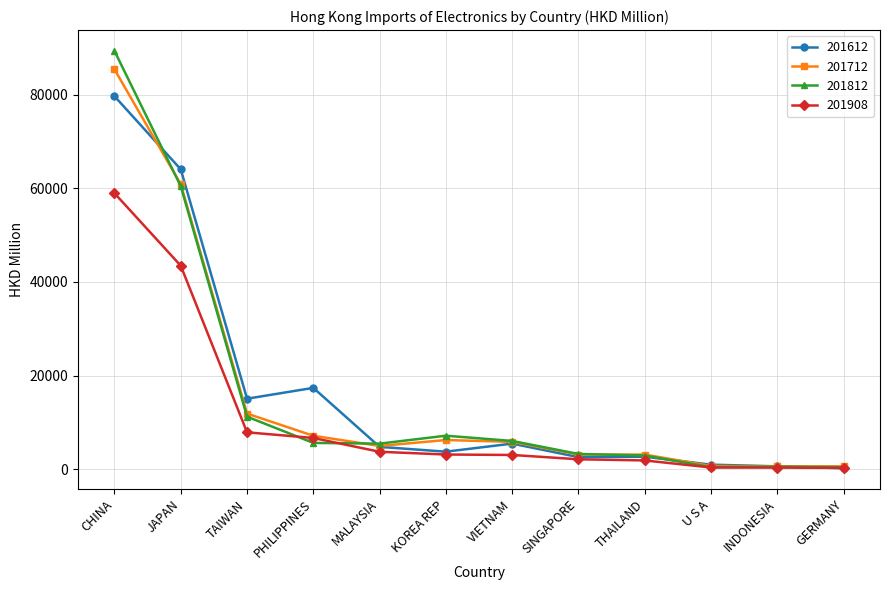

Count the number of categories in the chart.

12